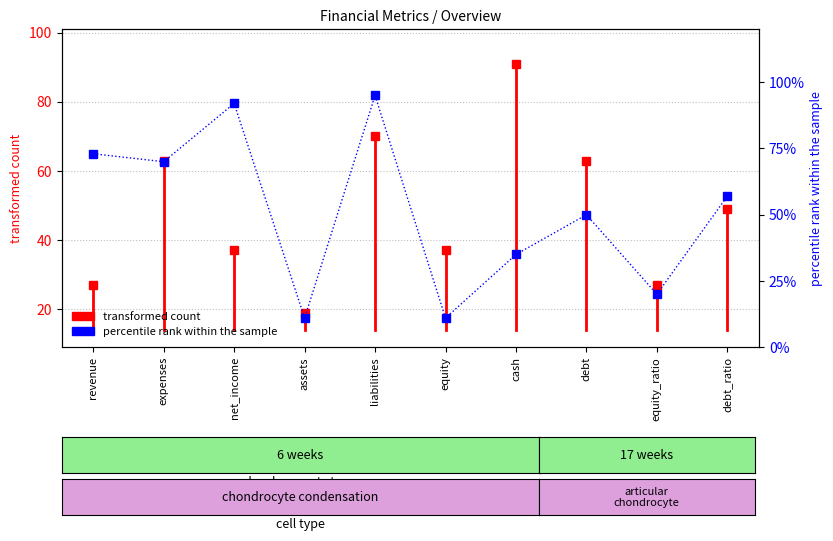

Count the values in the range 14 to 27.

2